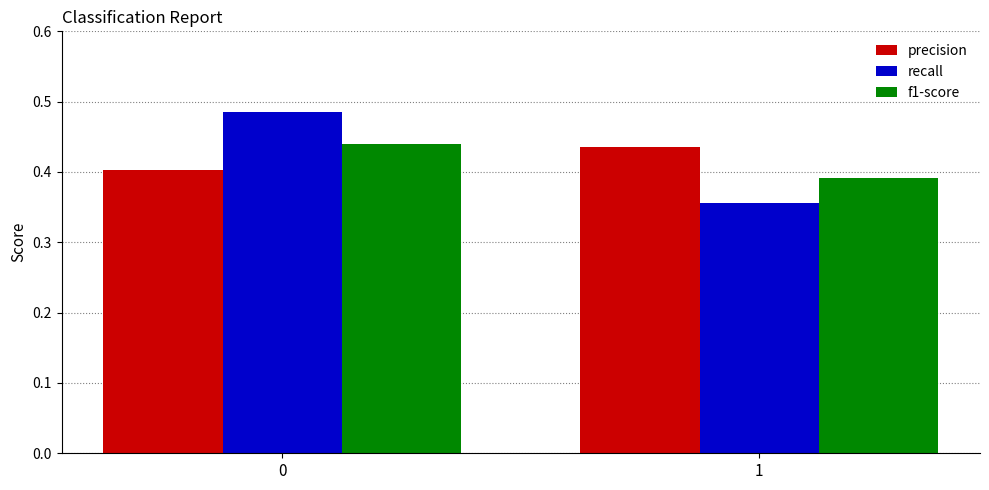

At how many categories does at least one series exceed 0?

2